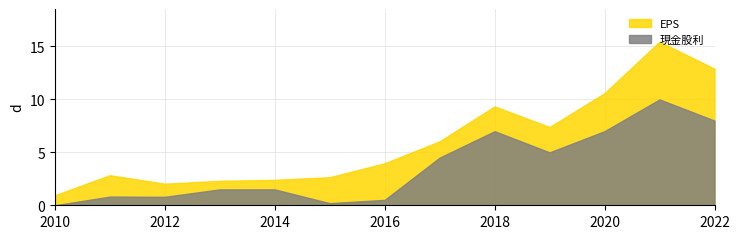

Which series has the largest range (max minus min)?

EPS